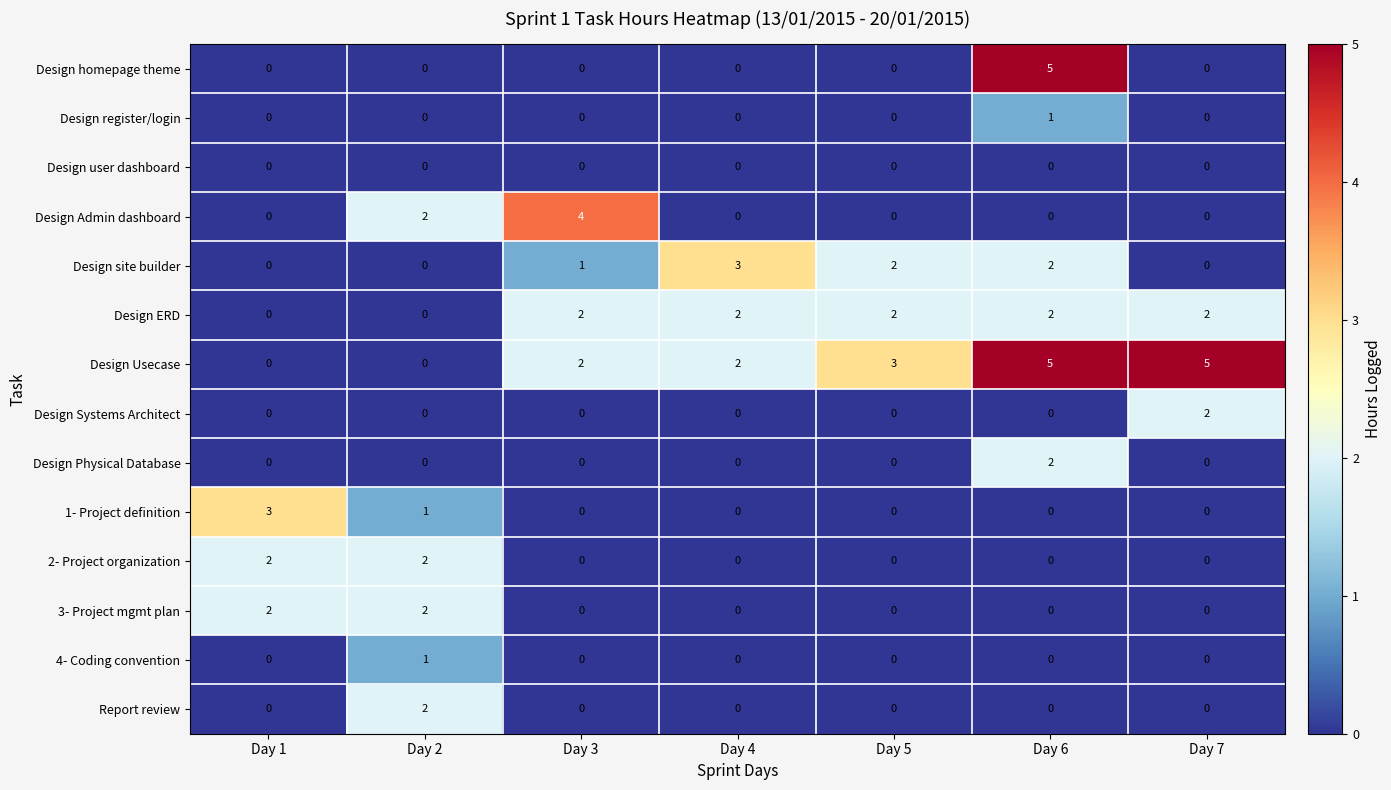

What is the sum of the 1- Project definition values at Day 5 and Day 1?

3